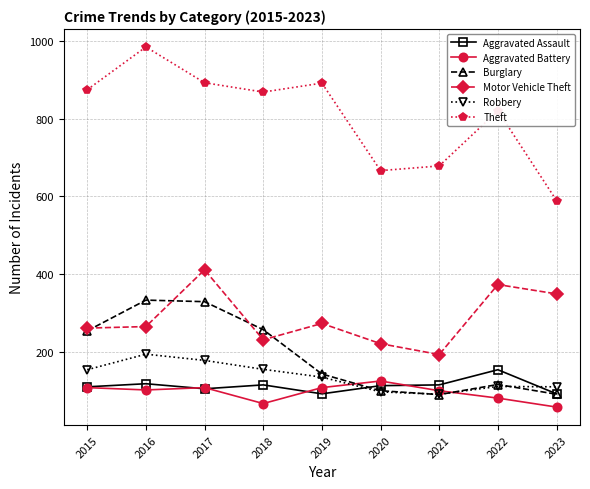

What is the approximate value of Aggravated Assault at 2015?

110